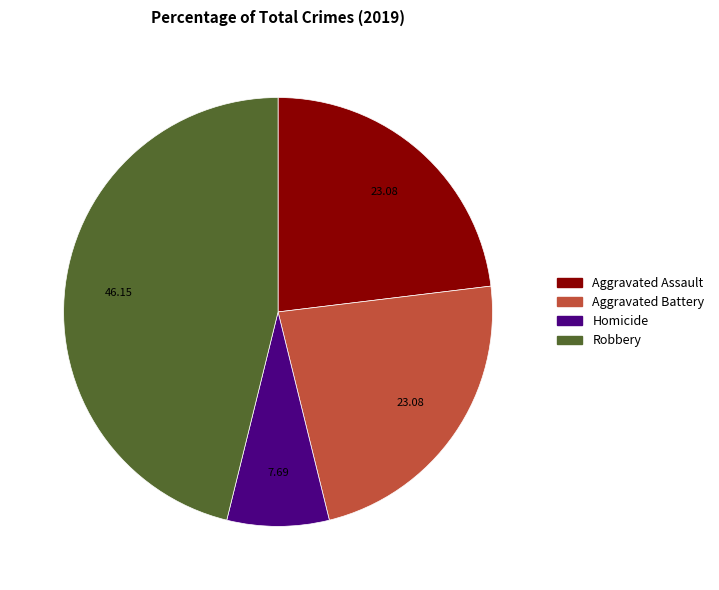

Which category has the biggest portion of the pie?

Robbery